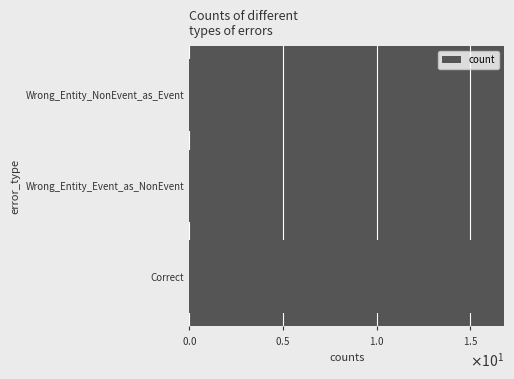

Are the bars horizontal?

Yes